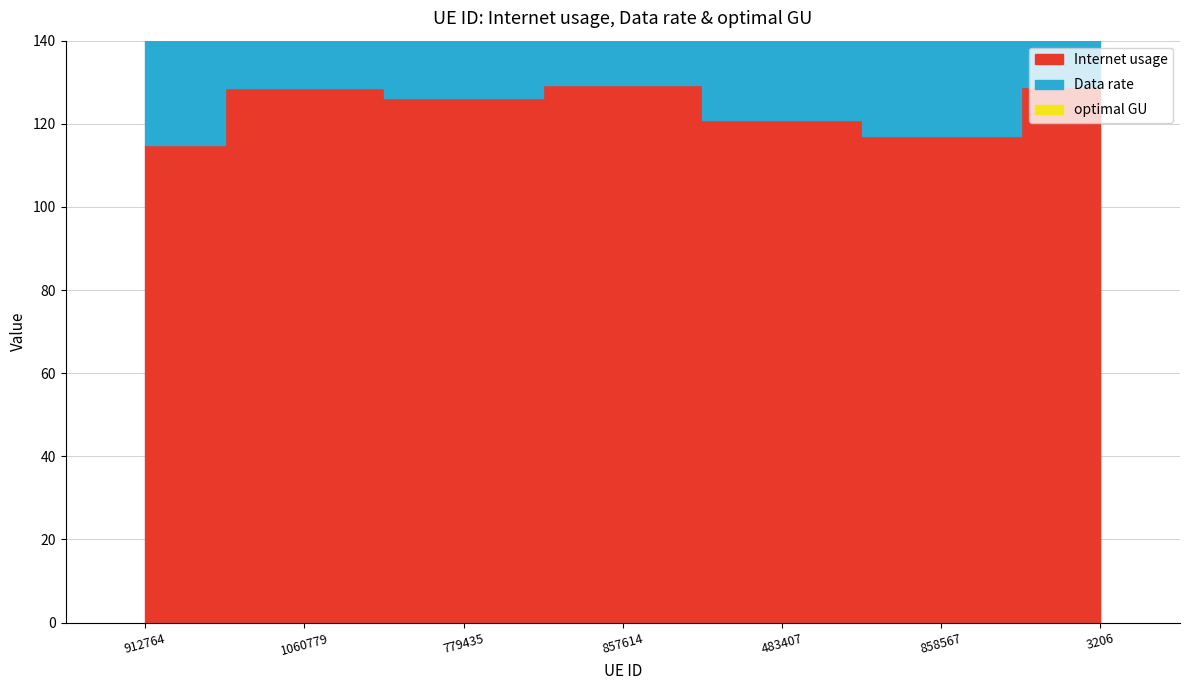

What is the highest value of the Data rate series?

115.4